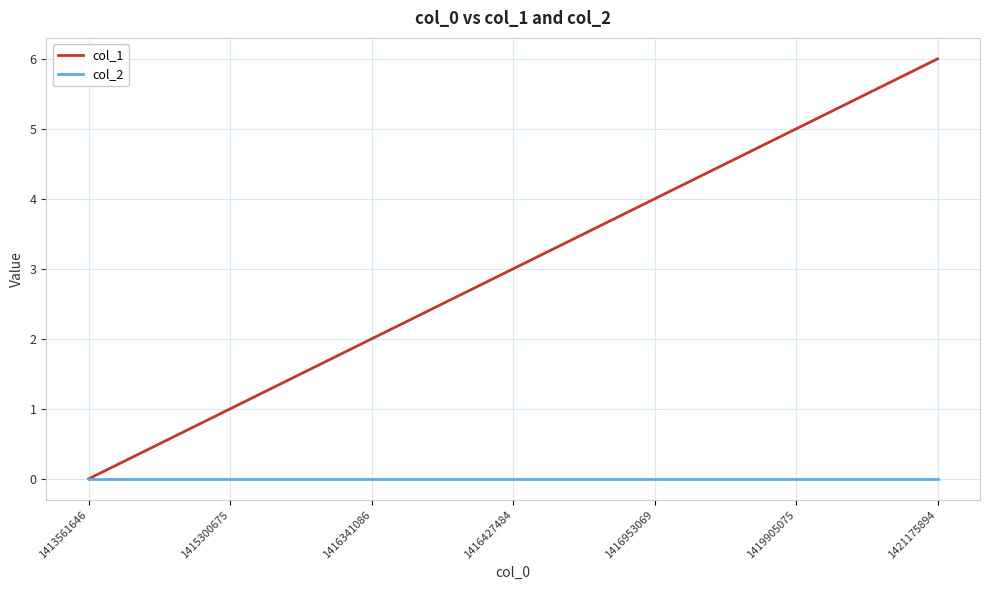

What is the difference between the col_1 values at 1419905075 and 1416427484?

2